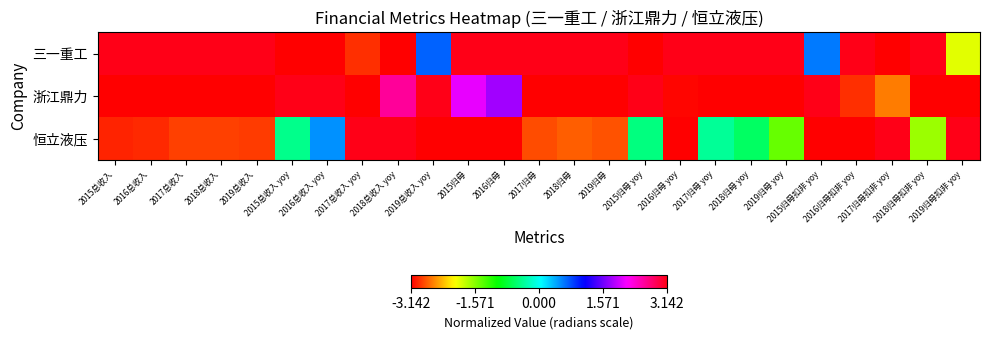

Which series has the largest range (max minus min)?

三一重工